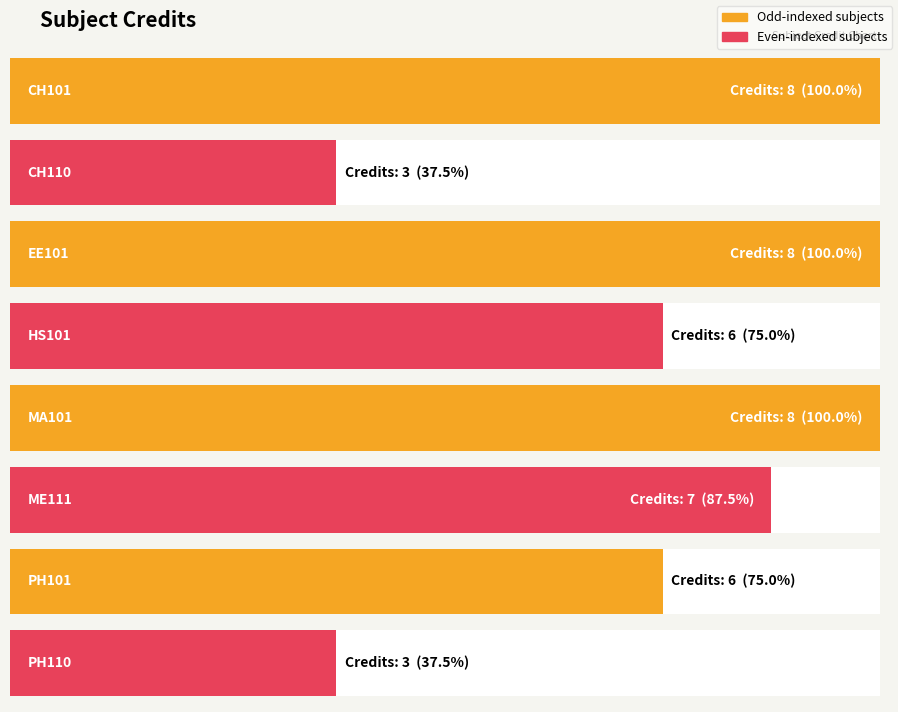

Does the chart contain stacked bars?

No